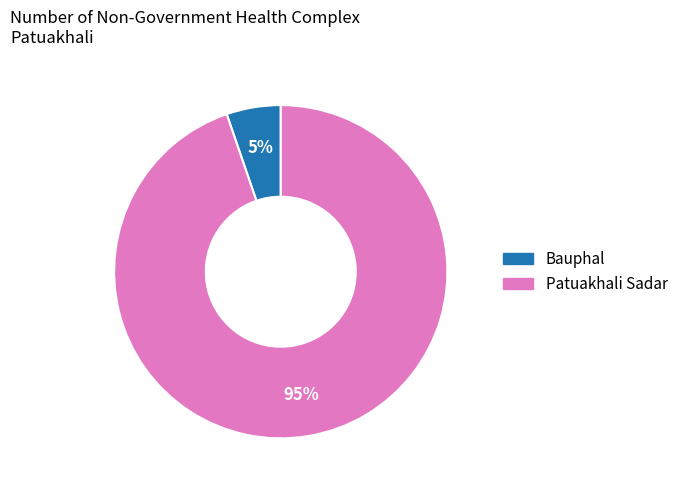

How many slices are in this pie chart?

2